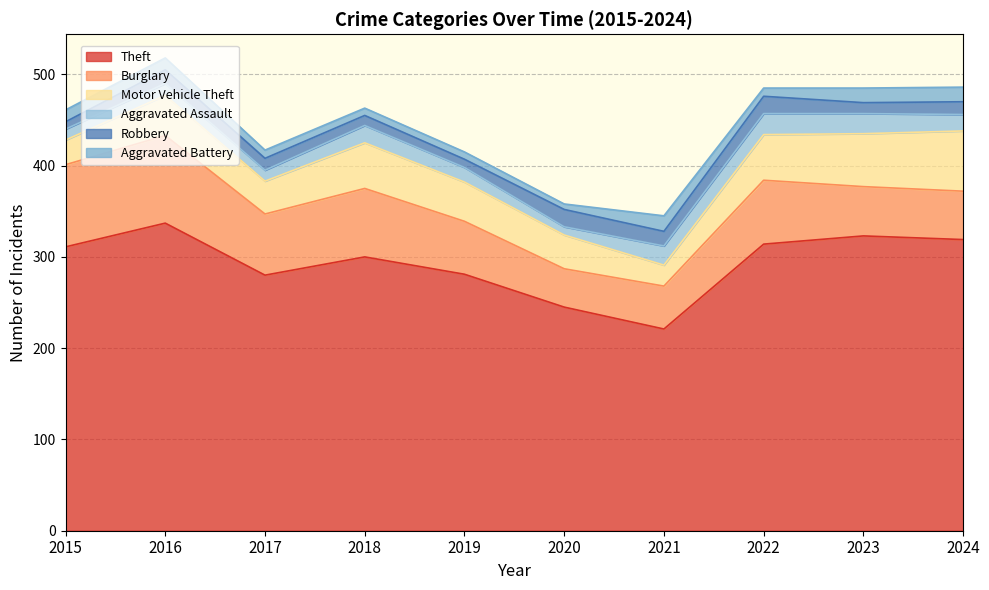

What is the sum of the Aggravated Battery values at 2024 and 2019?

24